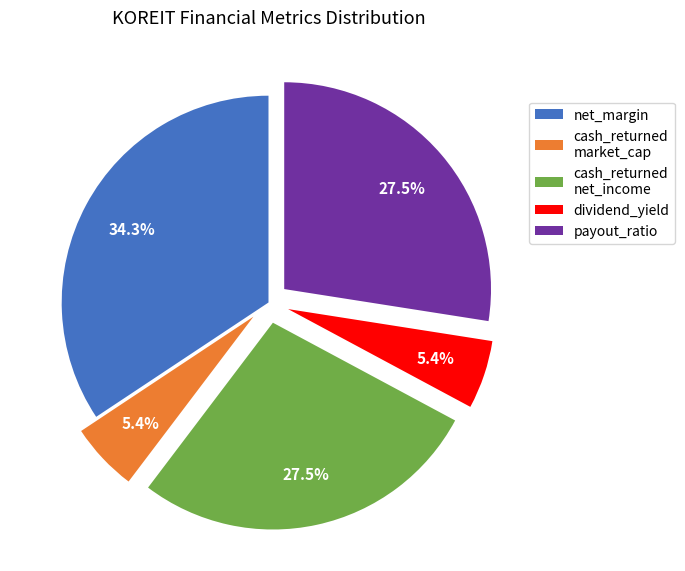

To the nearest percent, what is the difference between the net_margin and dividend_yield slice percentages?

29%